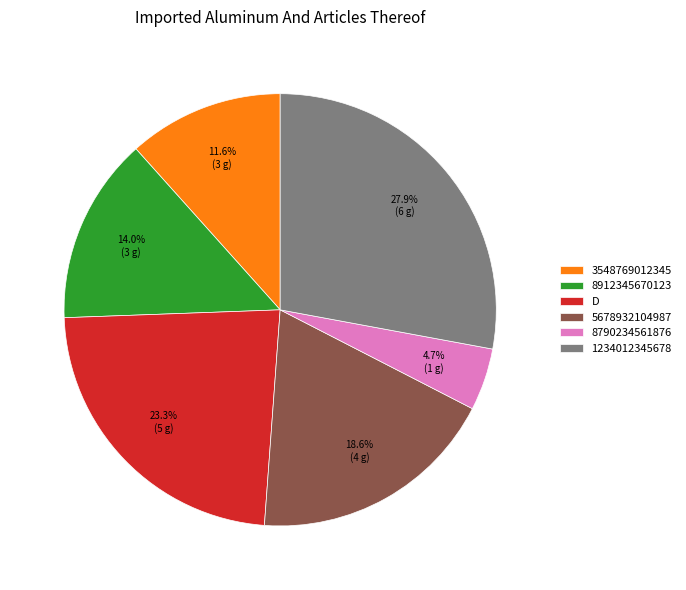

Is 8912345670123 the majority of the pie?

No